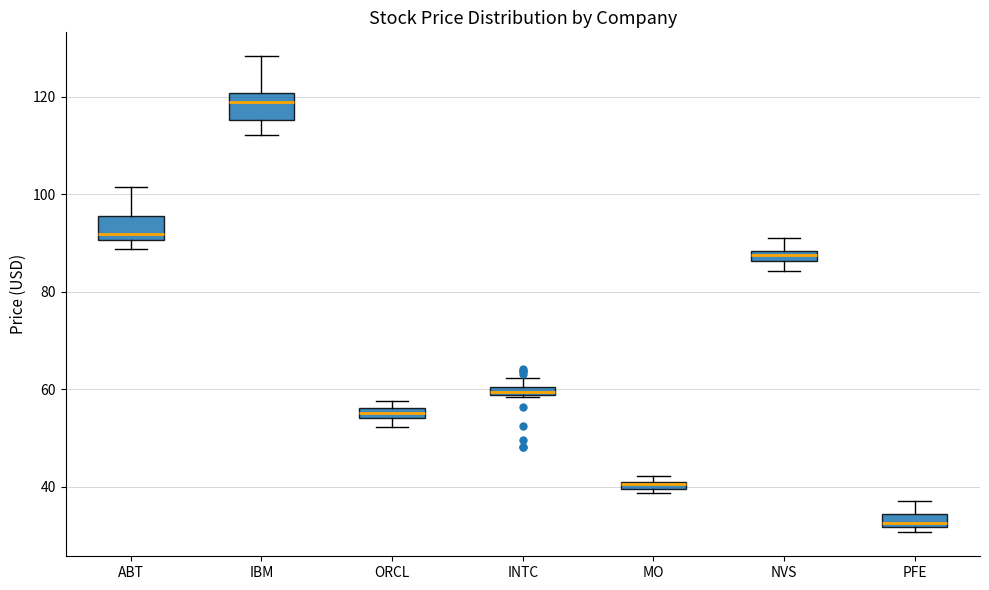

Which box has the highest median line?

IBM